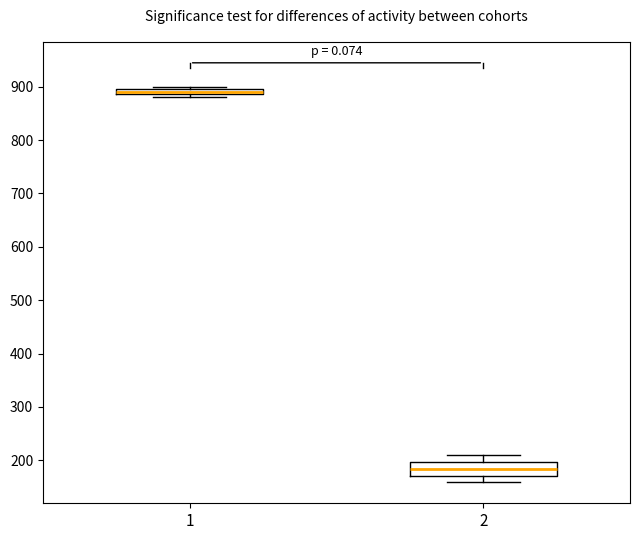

Comparing the boxes themselves (not the whiskers), which one is the tallest?

2